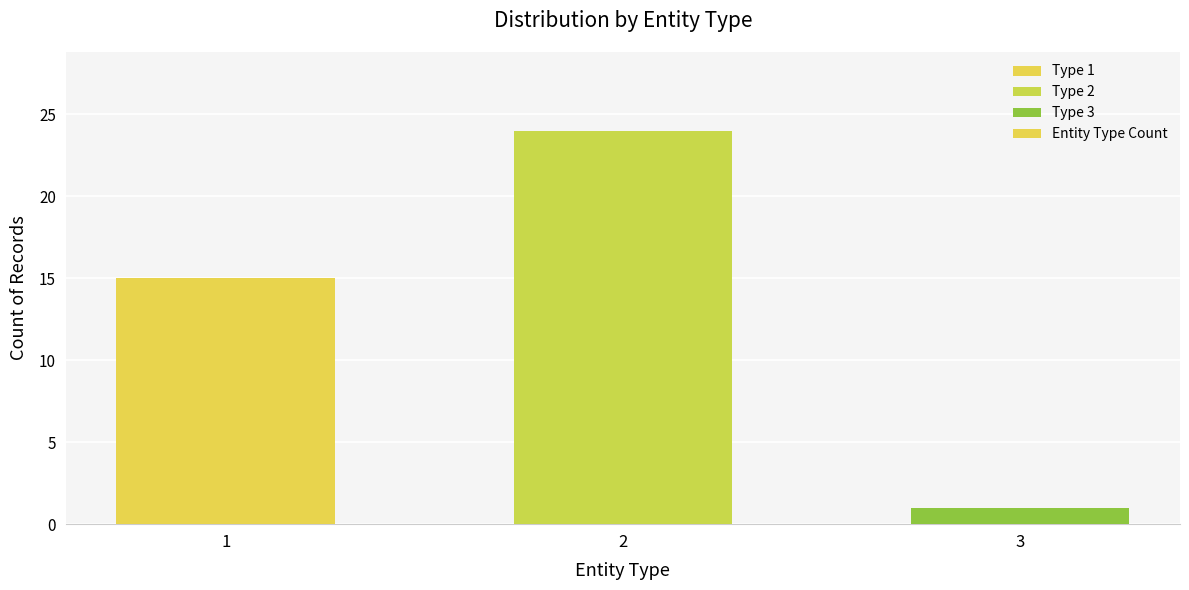

List the labels in order of value, largest first.

2, 1, 3